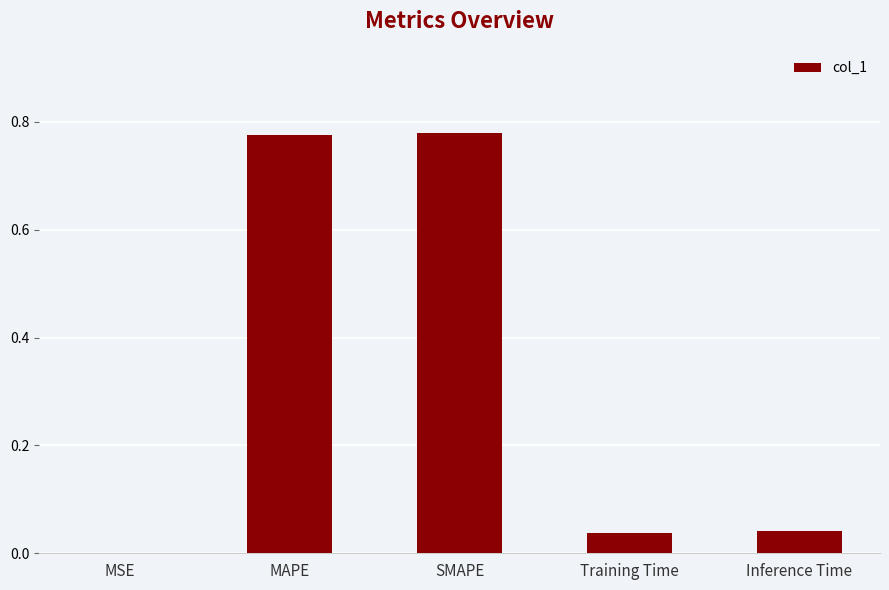

True or false: the data shows 0.0 at MSE.

True